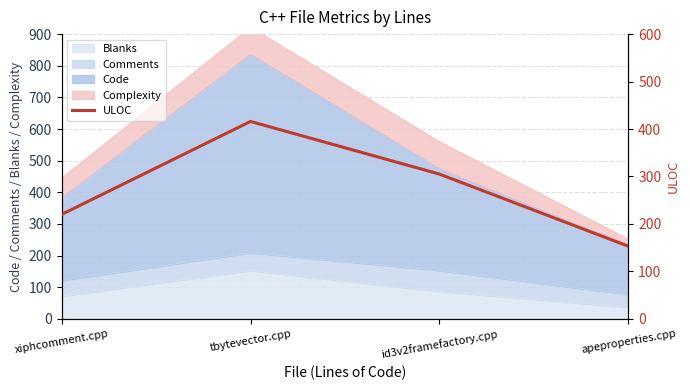

What value does the data have at xiphcomment.cpp, to the nearest 10?

220